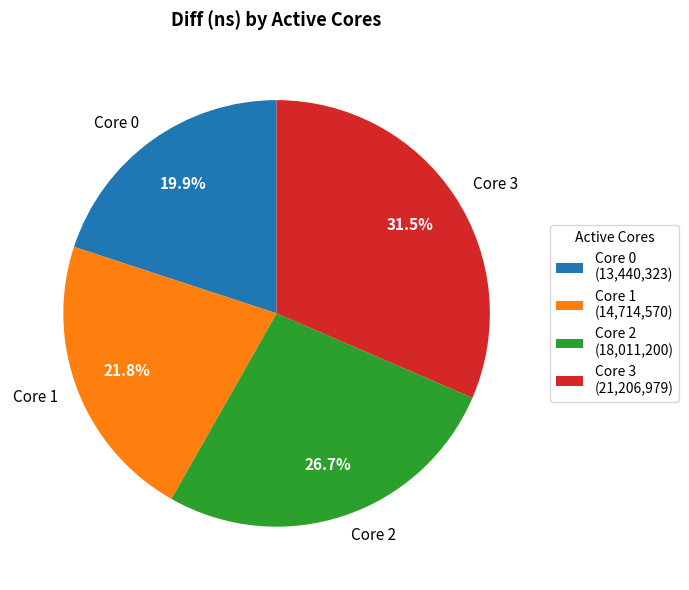

Is there a majority slice in this chart?

No